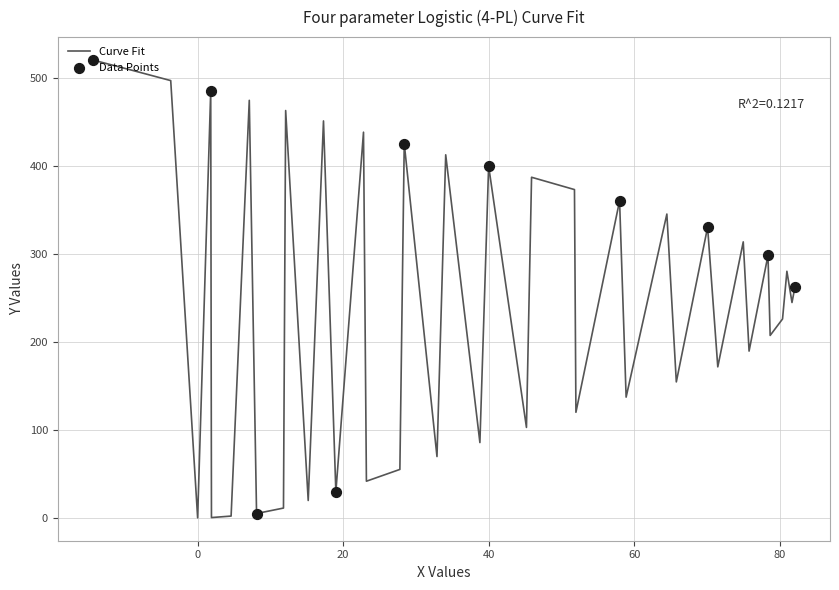

What is the difference between the maximum and minimum values?

520.1